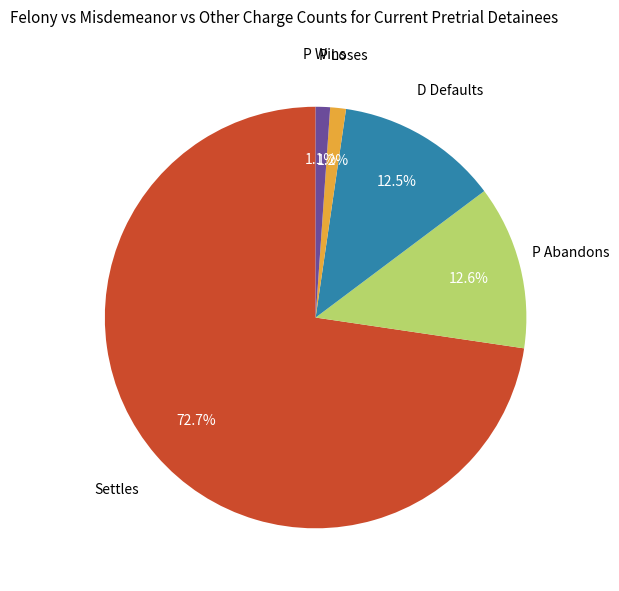

How much of the chart is everything except P Loses?

98.8%